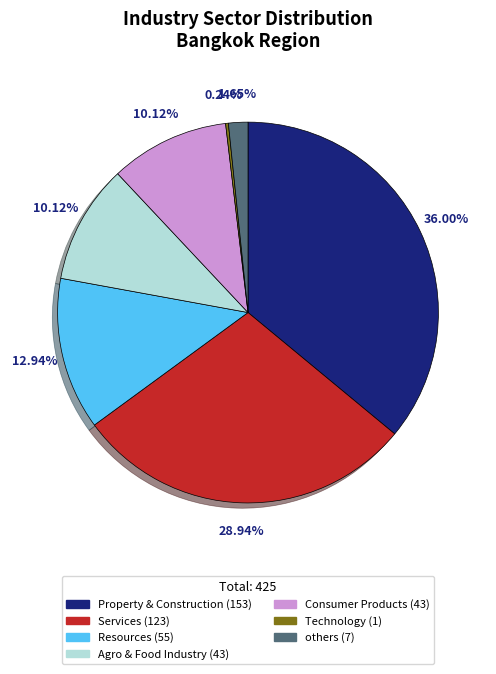

Is there a majority slice in this chart?

No